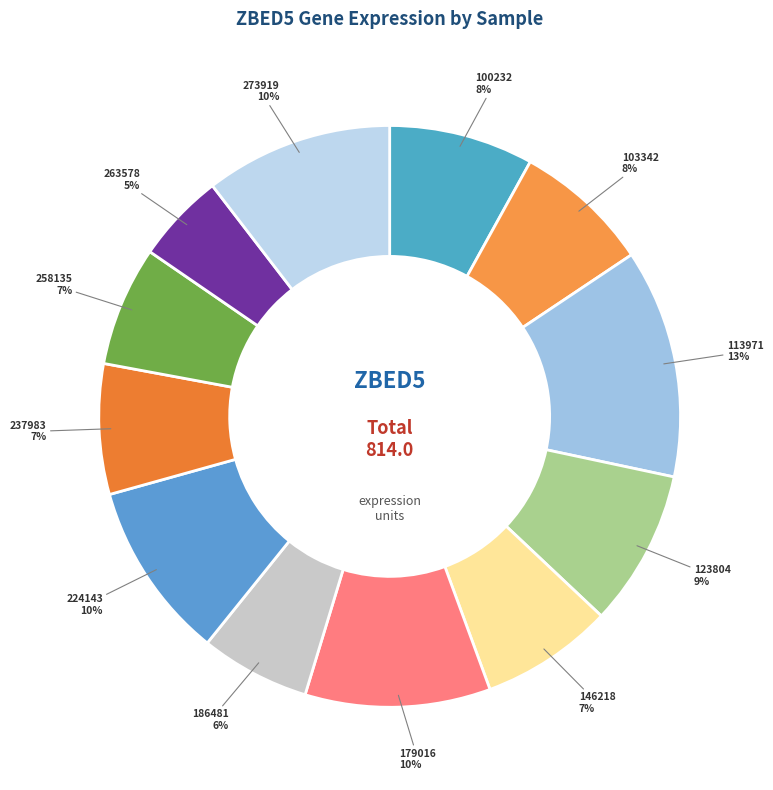

Is the sum of 186481 and 263578 greater than half?

No